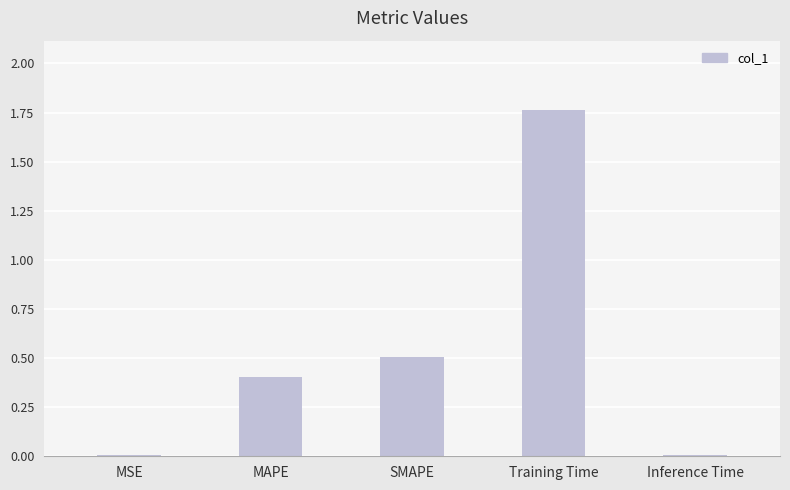

How many bars are there in total?

5